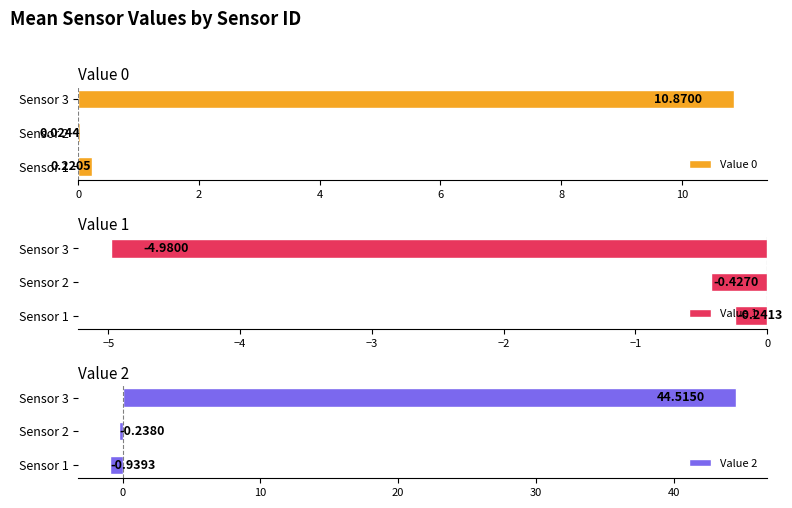

Rank the series by their maximum value, from highest to lowest.

Value 2, Value 0, Value 1